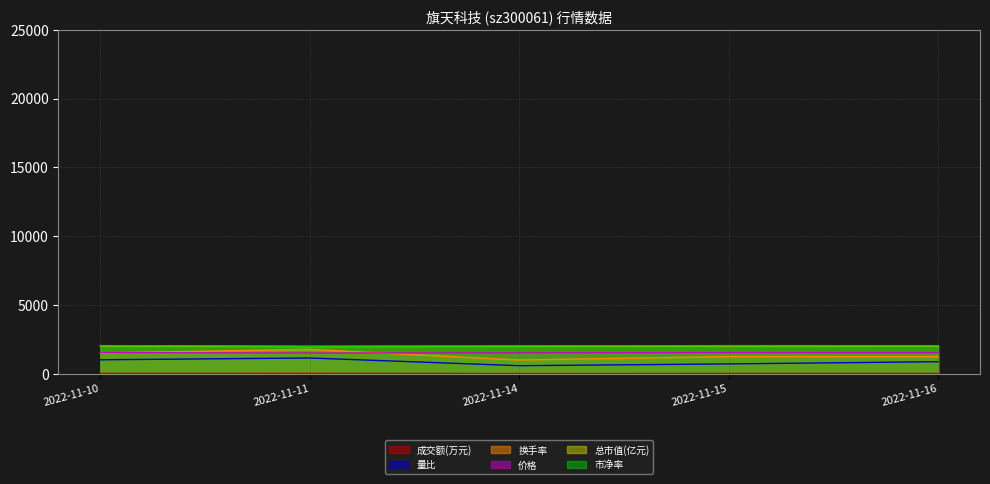

True or false: 成交额(万元) and 价格 cross at least once.

False